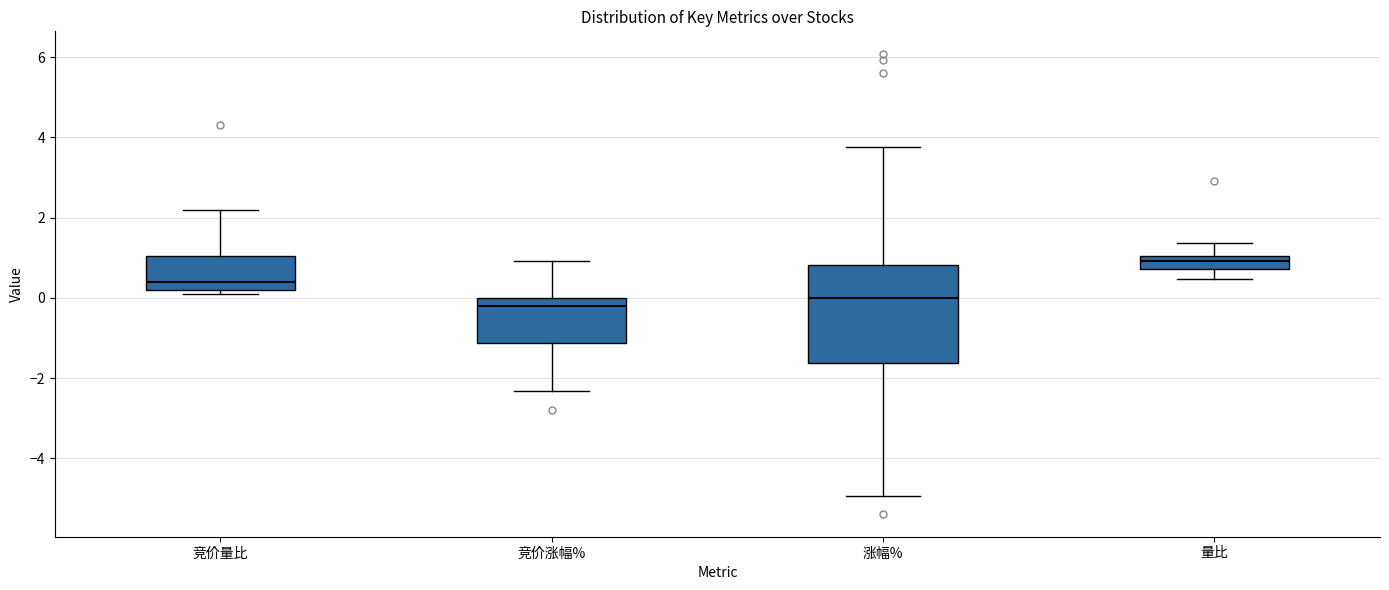

Reading left to right, transcribe this box plot: for each box, give where its median line is, the range the box spans, and where its two whiskers end, as read against the y-axis. The values are not printed on the chart, so give them approximately, as read against the axis.

竞价量比: median 0.4, box 0.2 to 1.0, whiskers 0.2 (just below the box's lower edge) to 2.2
竞价涨幅%: median -0.2, box -1.2 to 0.0, whiskers -2.4 to 1.0
涨幅%: median 0.0, box -1.6 to 0.8, whiskers -5.0 to 3.8
量比: median 1.0 (inside the box), box 0.8 to 1.0, whiskers 0.4 to 1.4